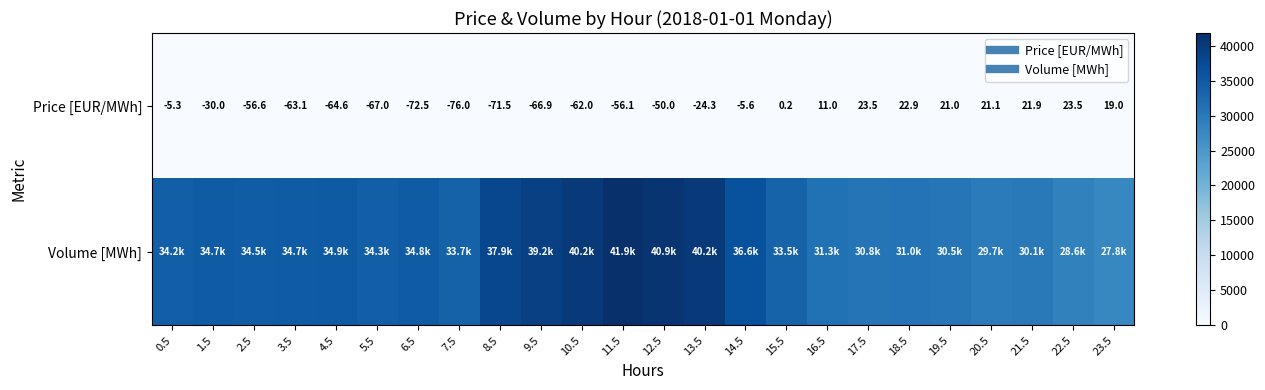

True or false: Volume [MWh] has a value of 17681.7 at 2.5.

False